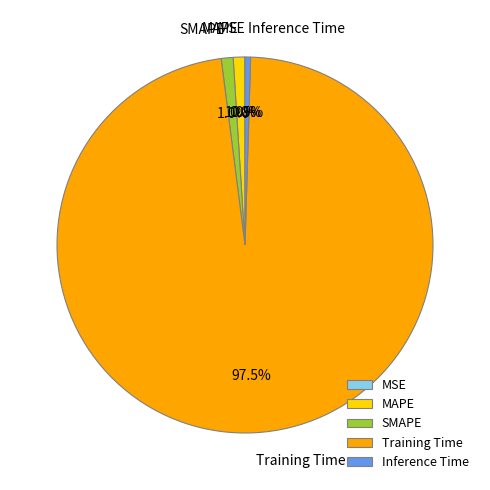

Is there a majority slice in this chart?

Yes